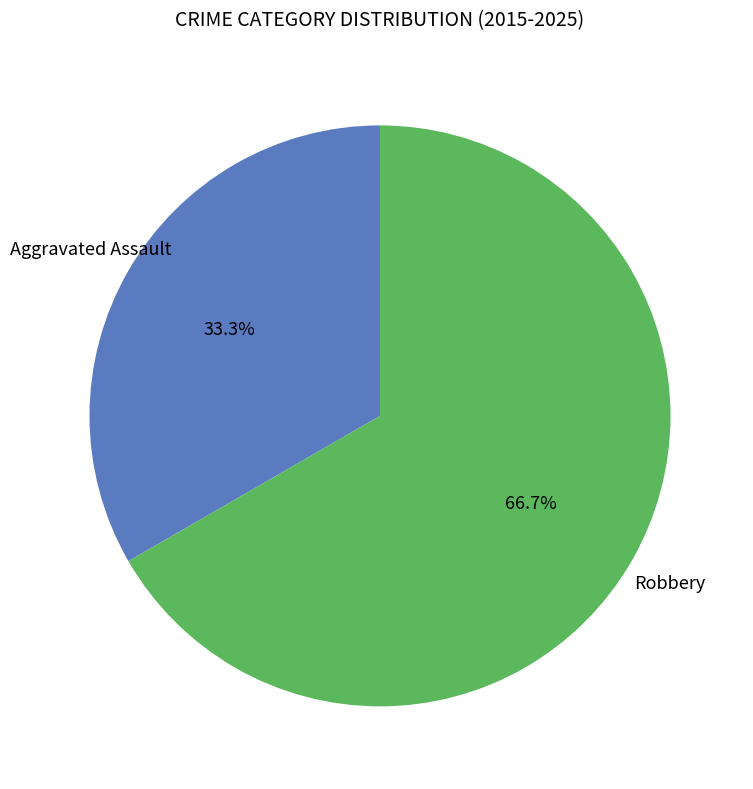

The Robbery slice represents 73% of the pie. True or false?

False